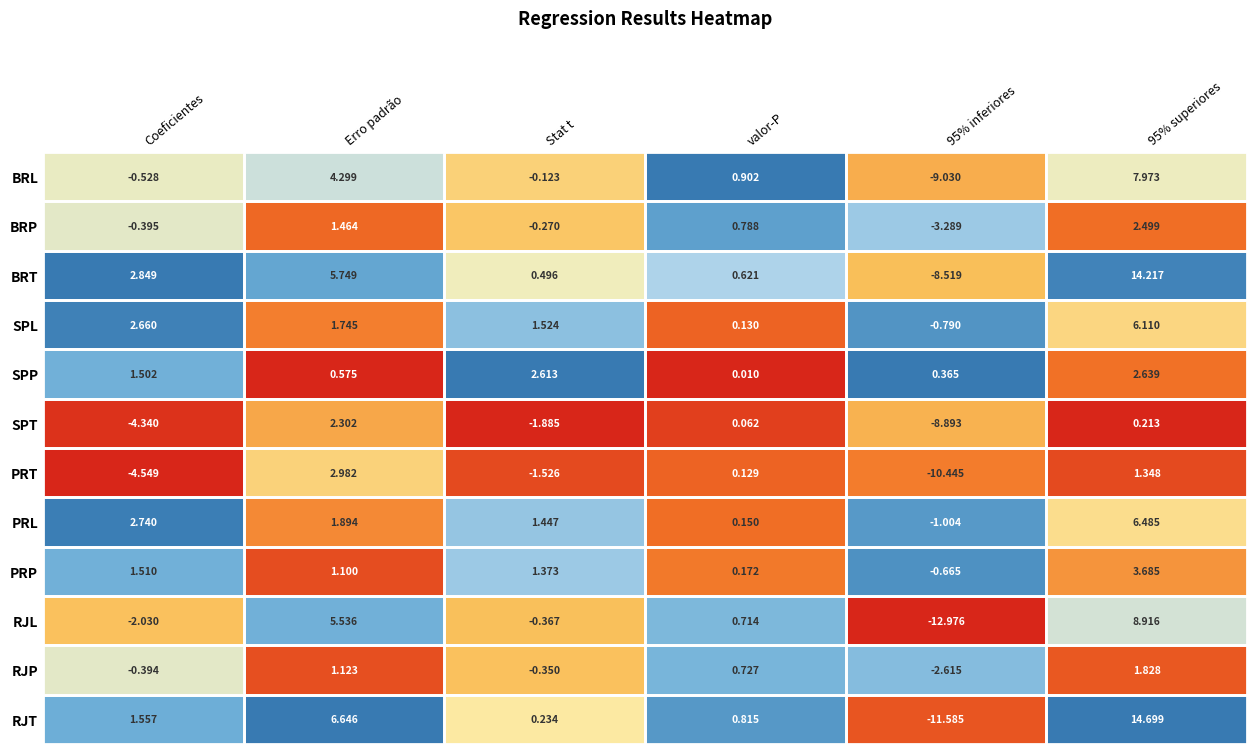

Rank the series by their maximum value, from lowest to highest.

RJP, SPT, BRP, SPP, PRT, PRP, SPL, PRL, BRL, RJL, BRT, RJT